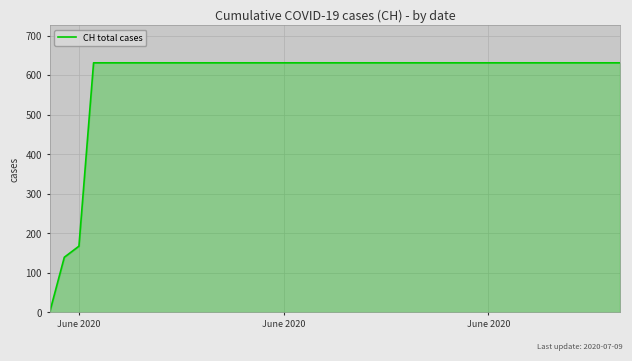

What is the difference between the maximum and minimum values?

631